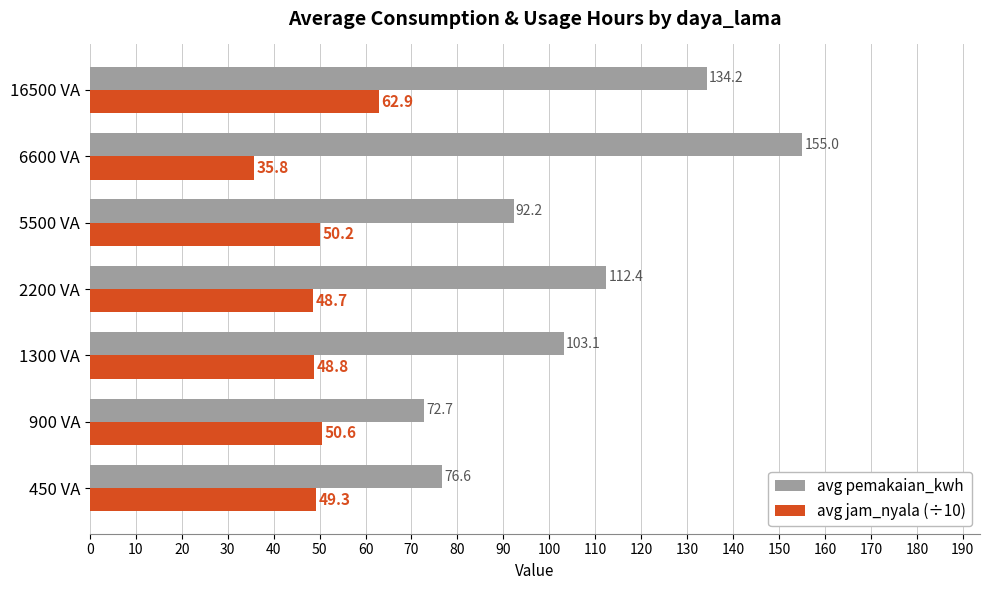

Rank the series at 450 VA from highest to lowest value.

avg pemakaian_kwh, avg jam_nyala (÷10)